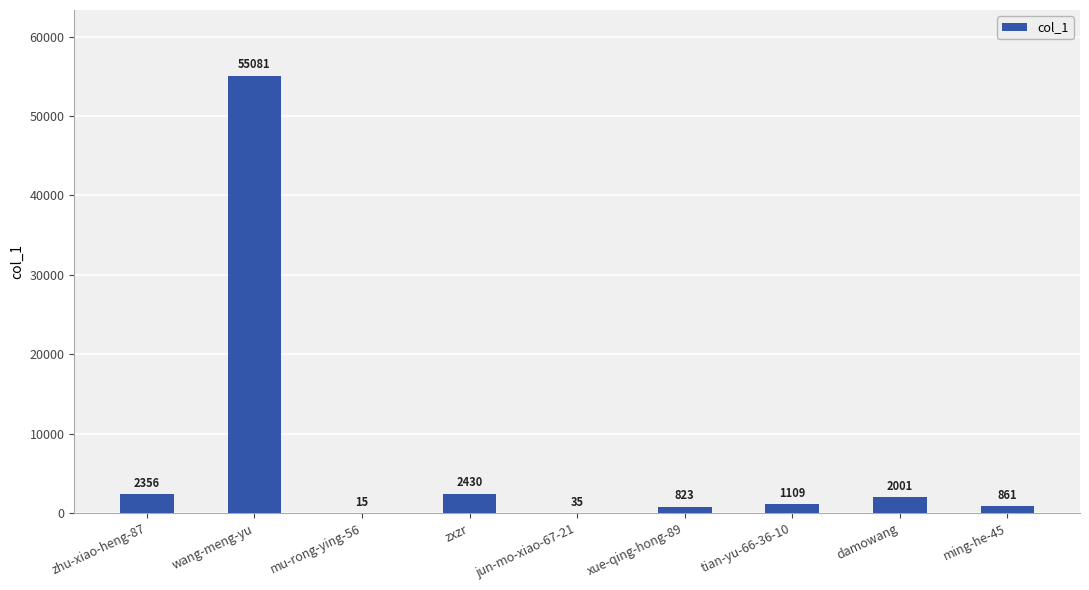

Does the chart contain stacked bars?

No